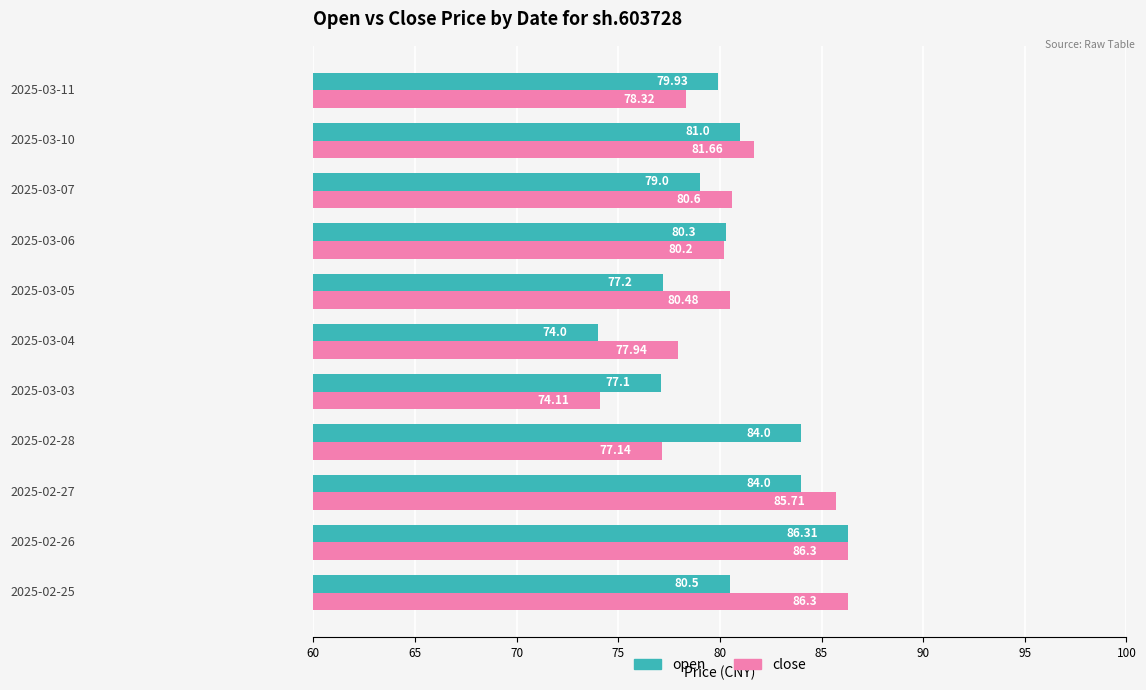

Which series has the widest spread of values?

open